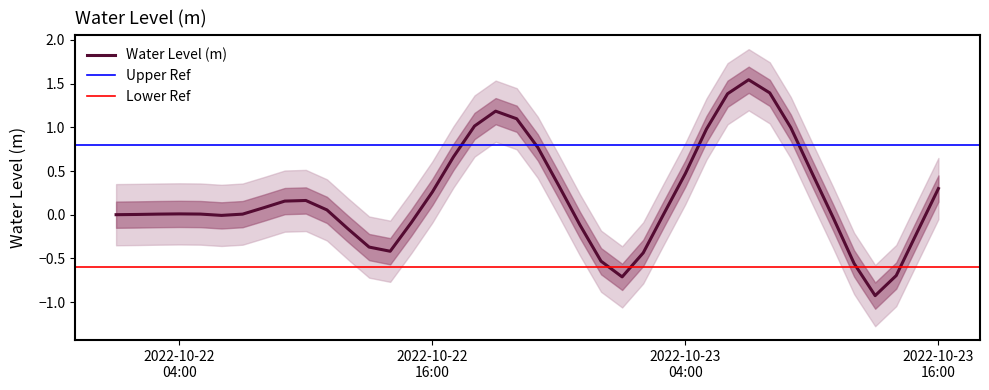

Reading right to left, extract all data points from this chart.

0.3	-0.2	-0.7	-0.9	-0.6	-0.0	0.5	1.0	1.4	1.5	1.4	1.0	0.5	0.0	-0.4	-0.7	-0.5	-0.1	0.3	0.8	1.1	1.2	1.0	0.7	0.3	-0.1	-0.4	-0.4	-0.2	0.1	0.2	0.2	0.1	0.0	-0.0	0.0	0.0	0.0	0.0	0.0